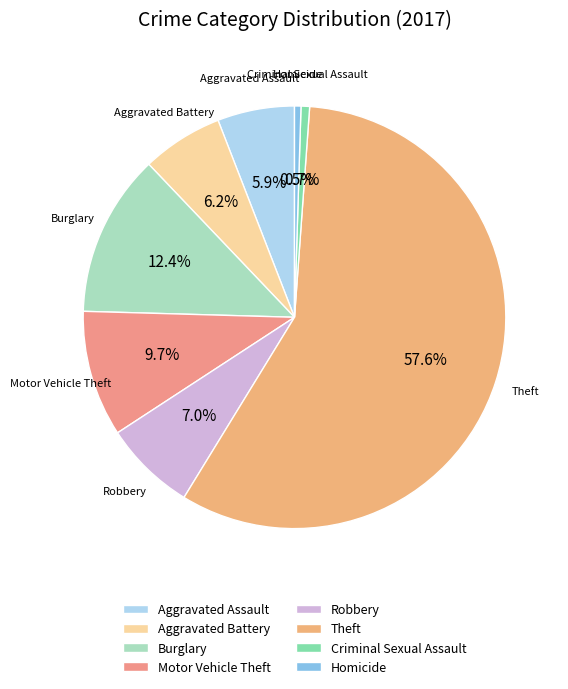

Count the number of slices in the pie.

8